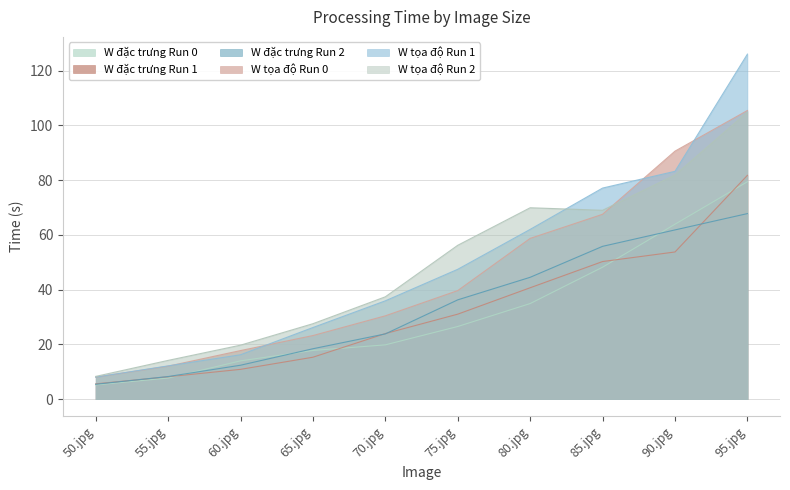

At which label does W tọa độ Run 0 first exceed 39?

75.jpg